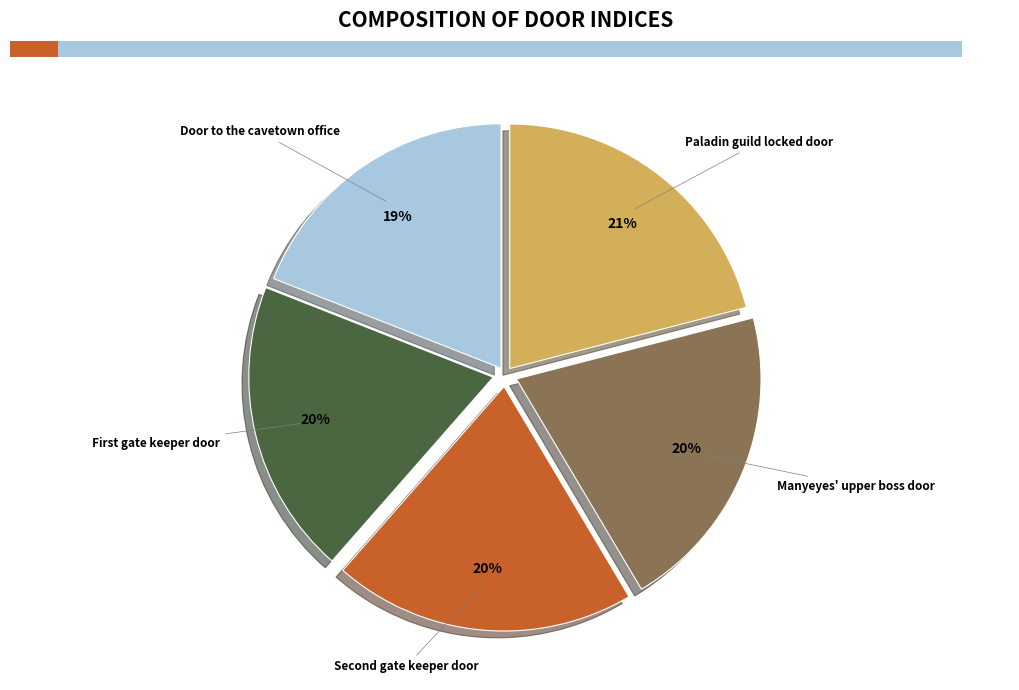

Which slice is the smallest?

Door to the cavetown office